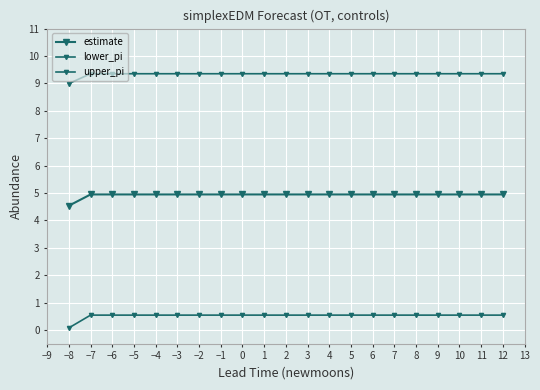

Count the number of data series in this chart.

3